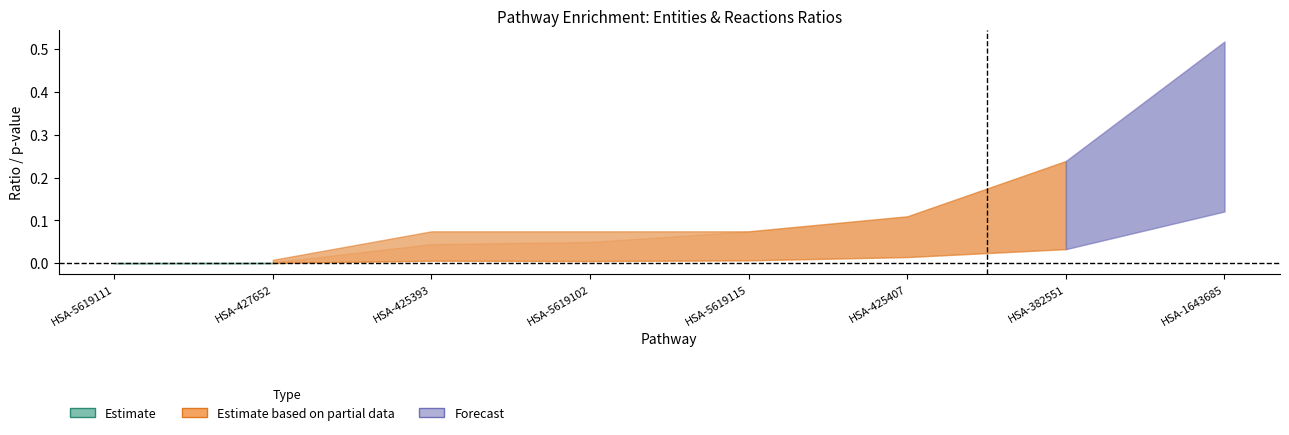

What is the average value of the Entities pValue series?

0.1